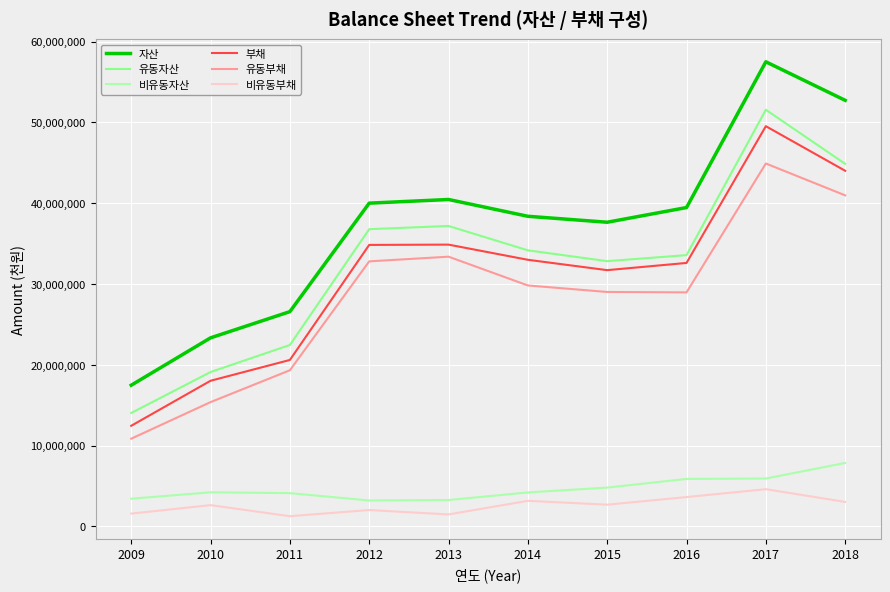

How many interior local valleys does the 유동부채 series have?

1